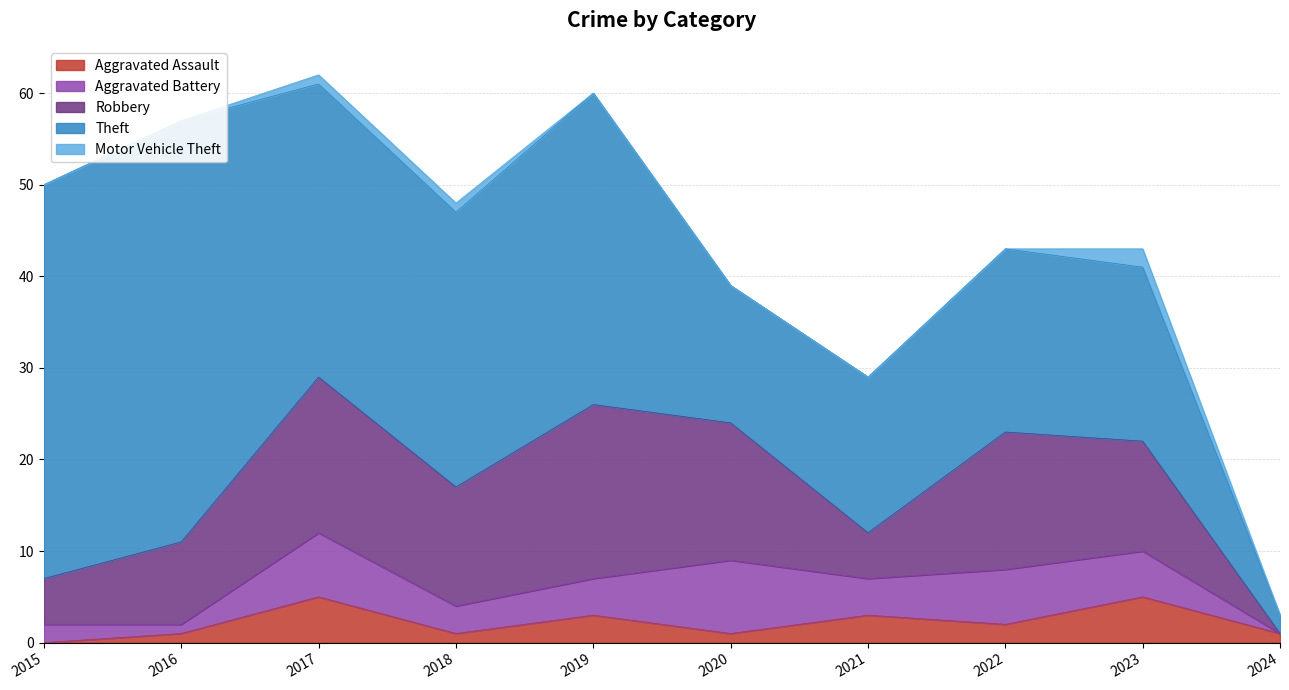

How many values in Robbery are above zero?

9